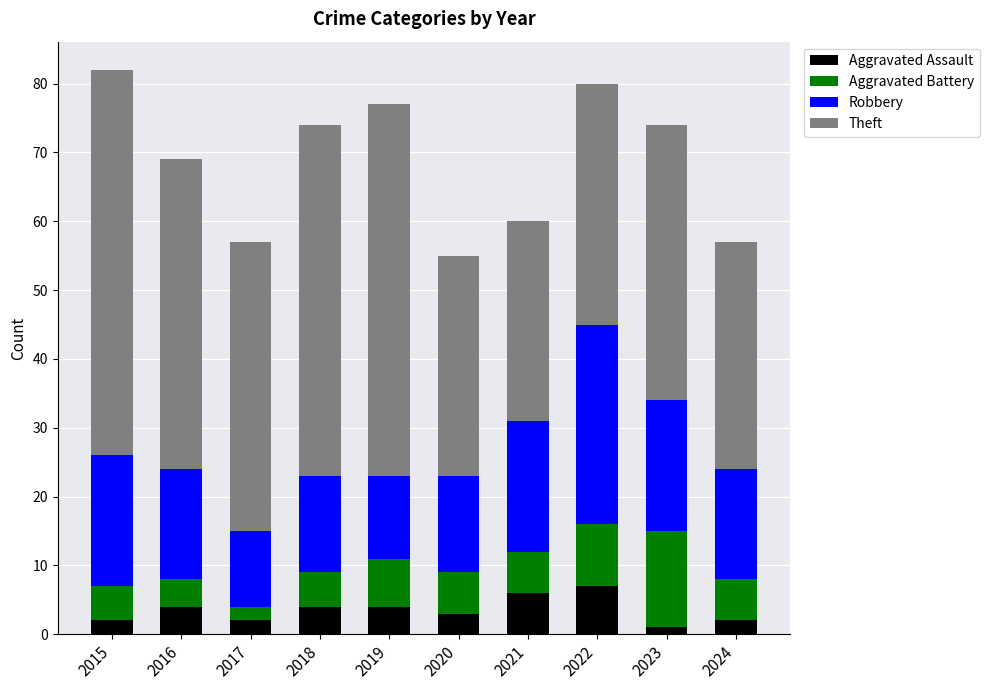

What are all the series names shown in the legend?

Aggravated Assault, Aggravated Battery, Robbery, Theft